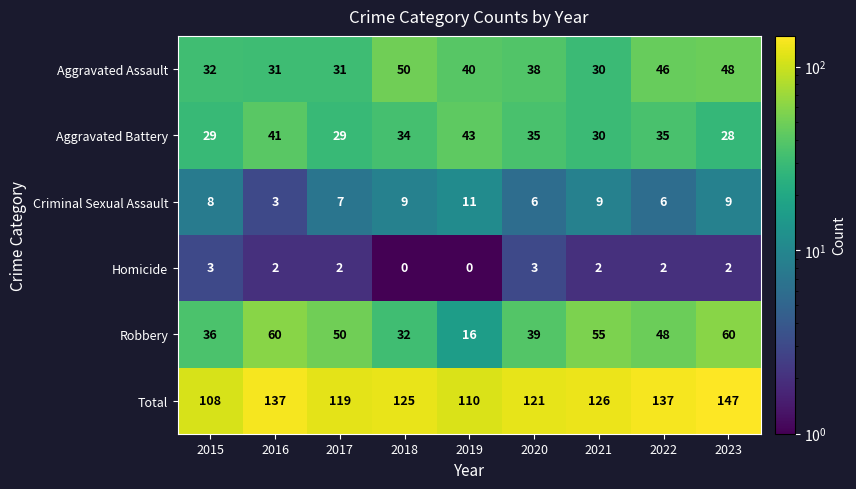

True or false: Total has a value of 168 at 2015.

False